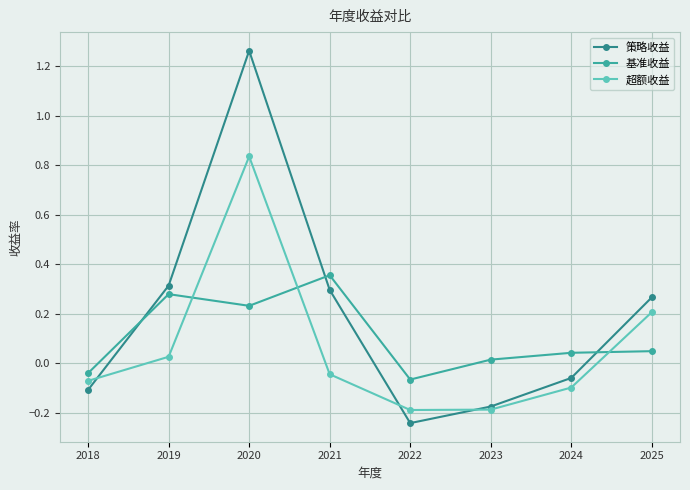

What is the difference between the highest and lowest values at 2018?

0.1